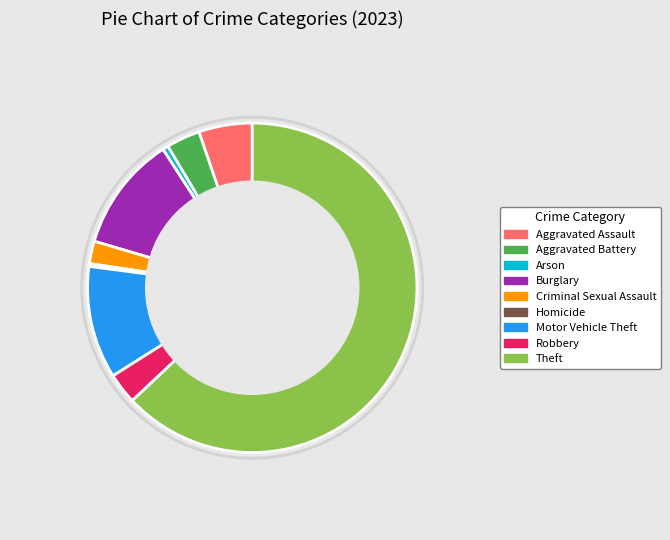

Between Aggravated Assault and Motor Vehicle Theft, which is larger?

Motor Vehicle Theft